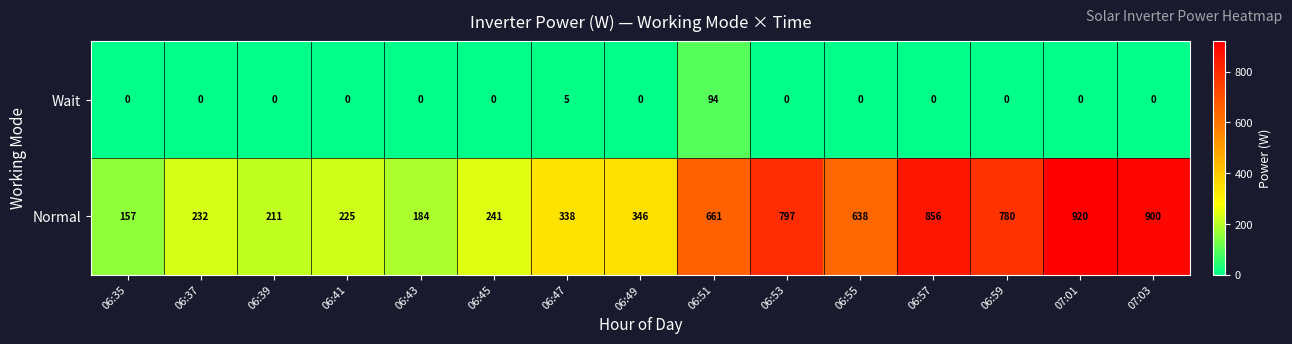

What is the sum of all Normal values?

7486